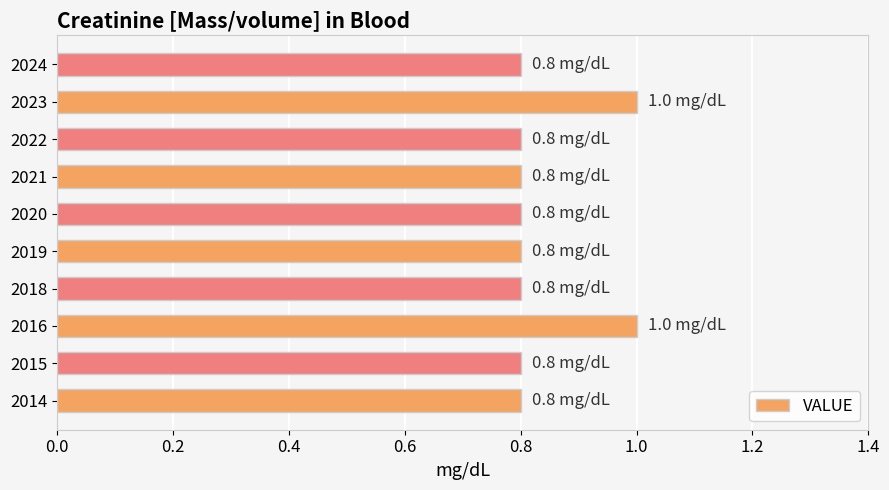

What is the average value?

0.8